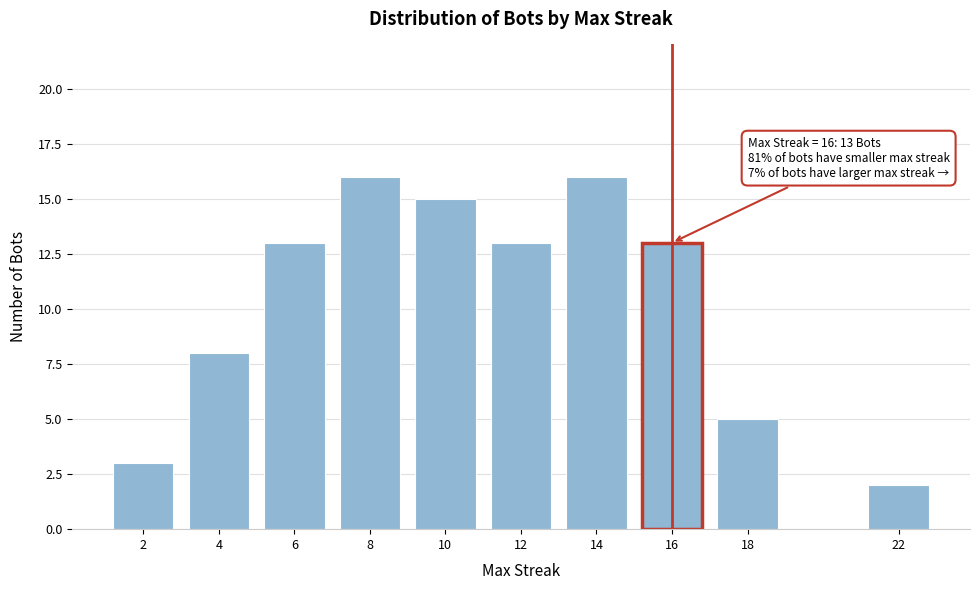

Reading left to right, what are all the values shown in this chart?

2=3	4=8	6=13	8=16	10=15	12=13	14=16	16=13	18=5	22=2